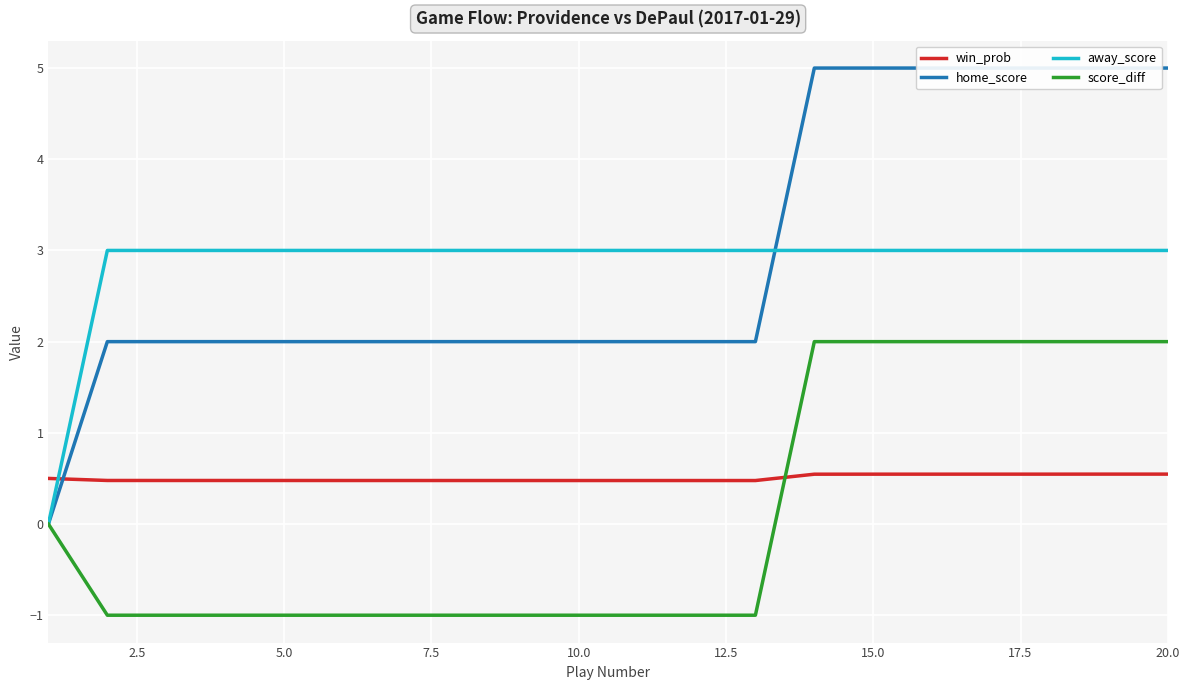

Which series has the widest spread of values?

home_score